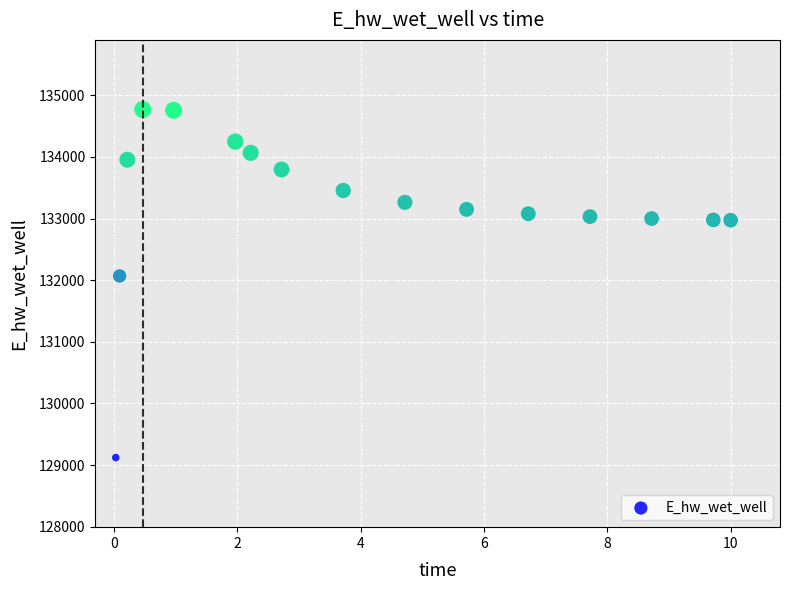

What is the range of Y values (max minus min)?

5646.5